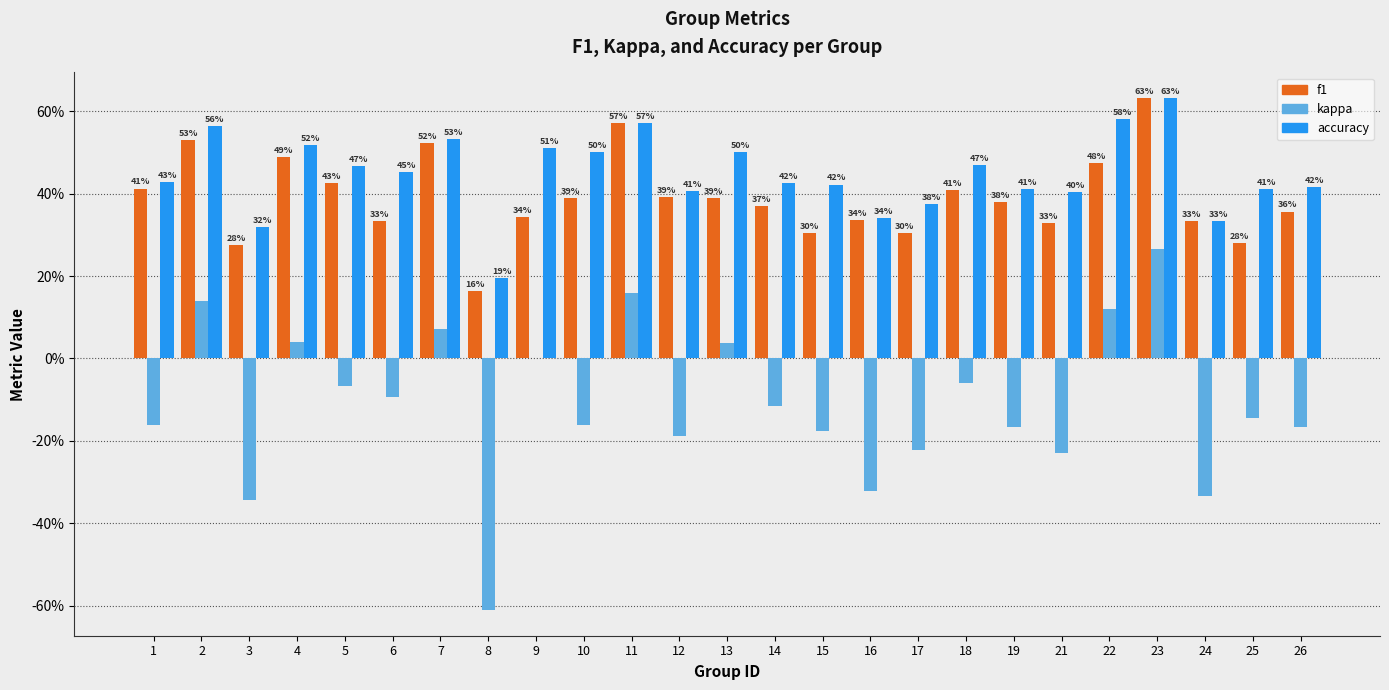

Rank the series by their maximum value, from highest to lowest.

accuracy, f1, kappa